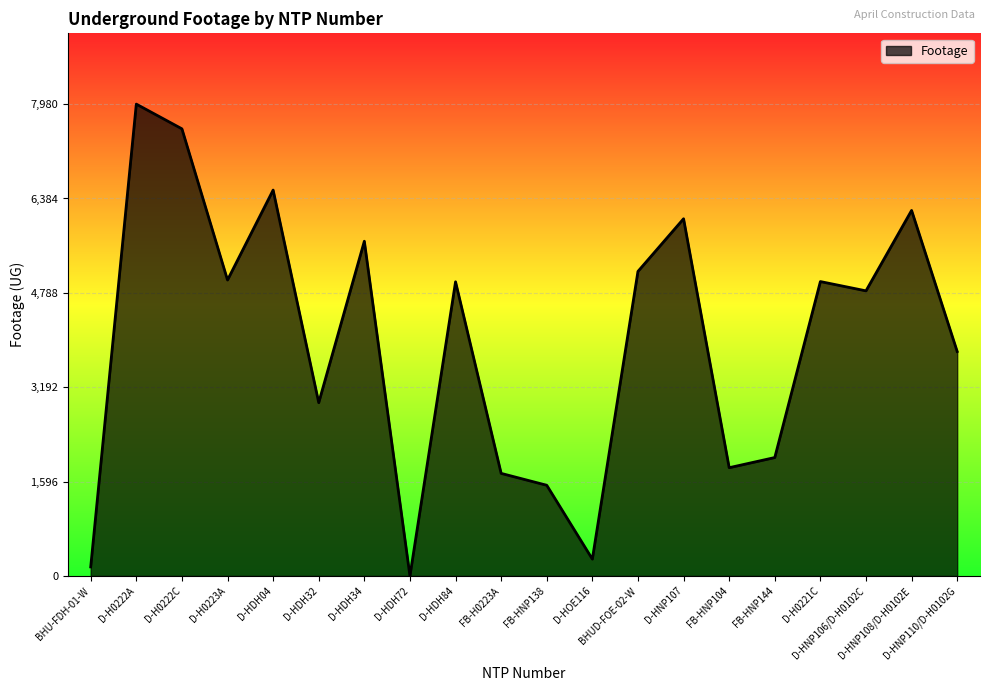

Between D-HDH34 and BHUD-FOE-02-W, which is larger?

D-HDH34